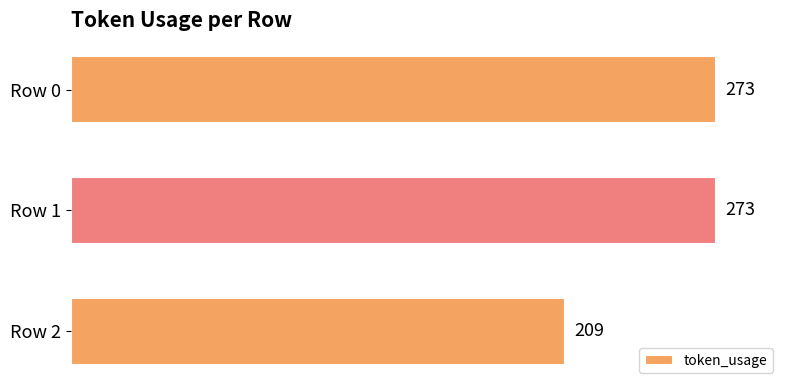

What is the change in value from Row 0 to Row 2?

-64